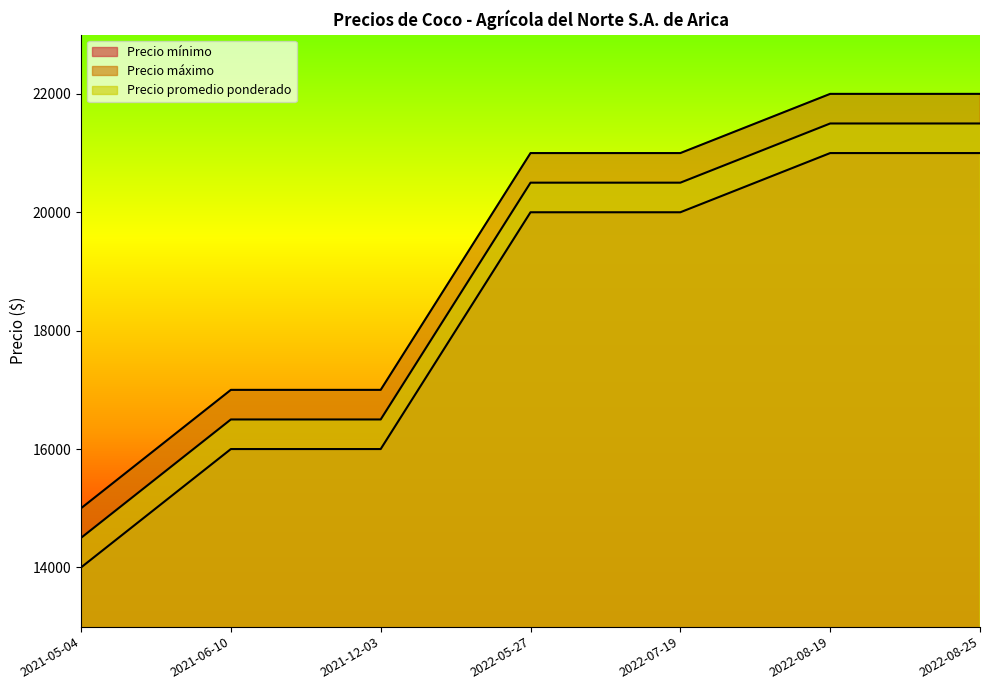

What is the average value of the Precio mínimo series?

18286